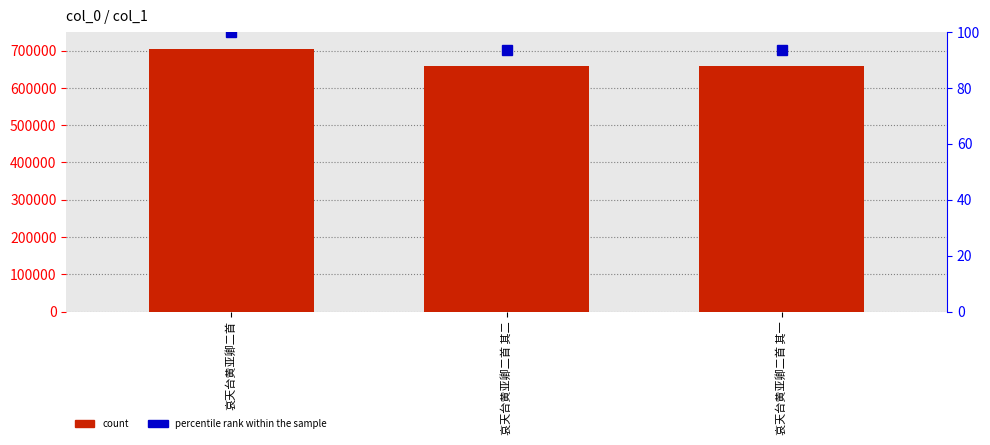

What is the difference between the maximum and minimum values in the count series?

44778.0